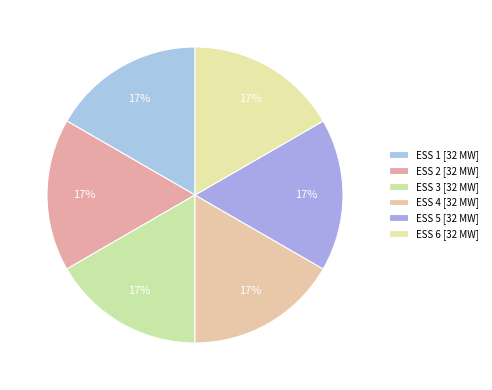

How many segments does this pie chart have?

6